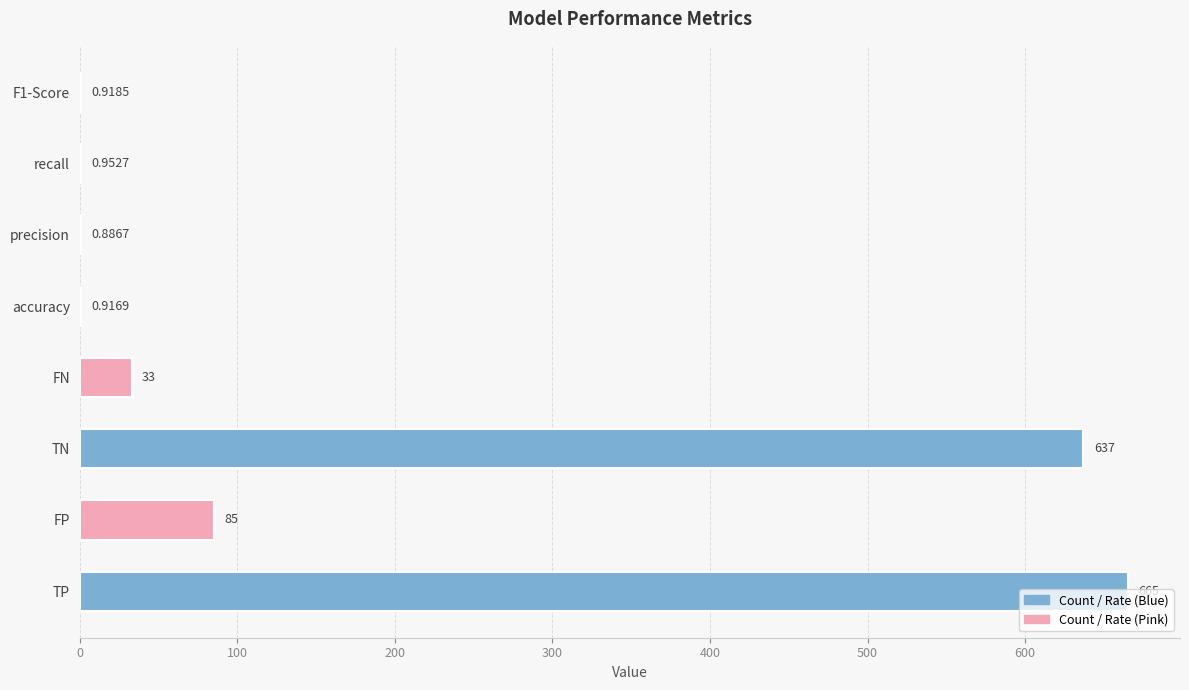

Between TP and accuracy, which is larger?

TP